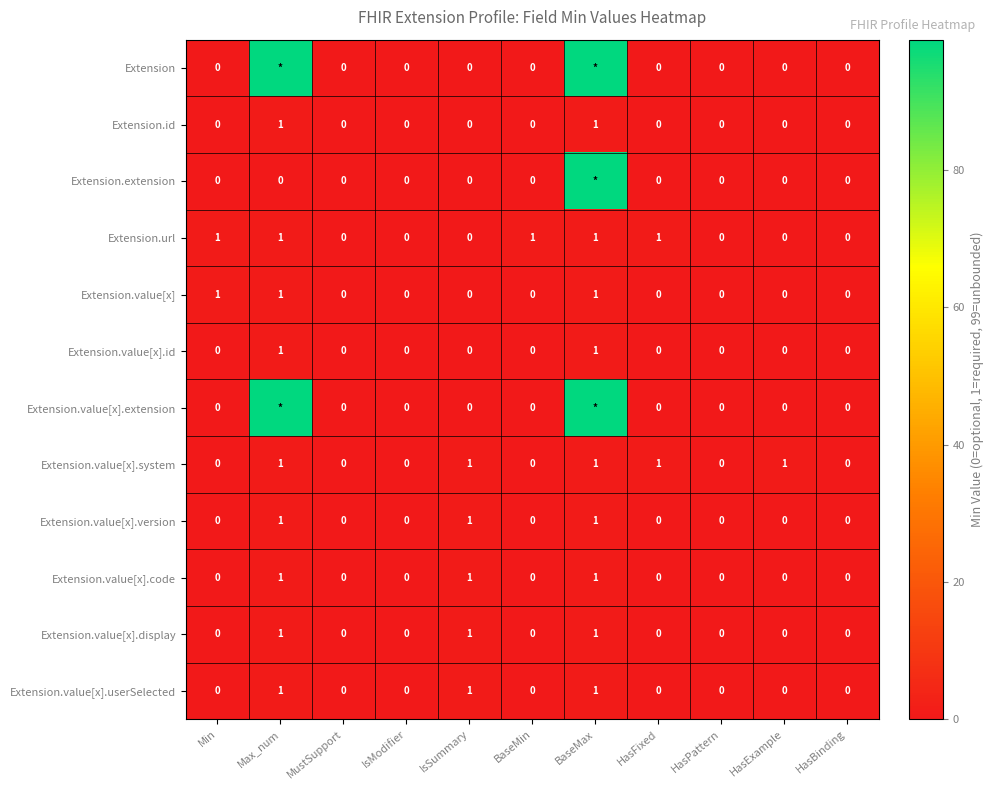

Which series changed the most between IsModifier and HasExample?

Extension.value[x].system